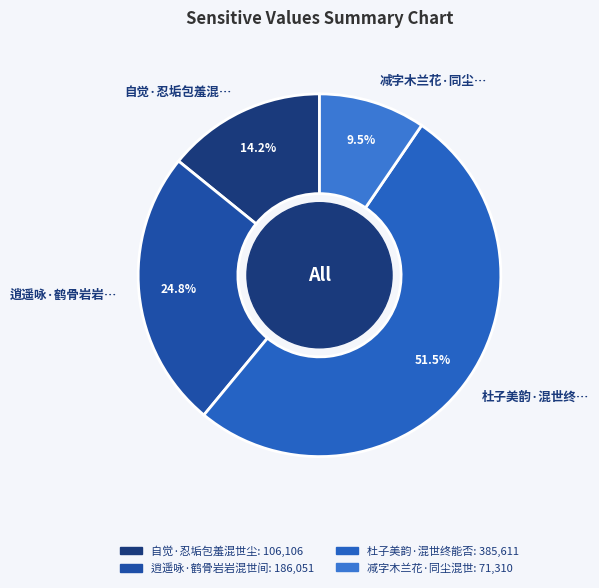

Is the sum of 减字木兰花·同尘… and 自觉·忍垢包羞混… greater than half?

No